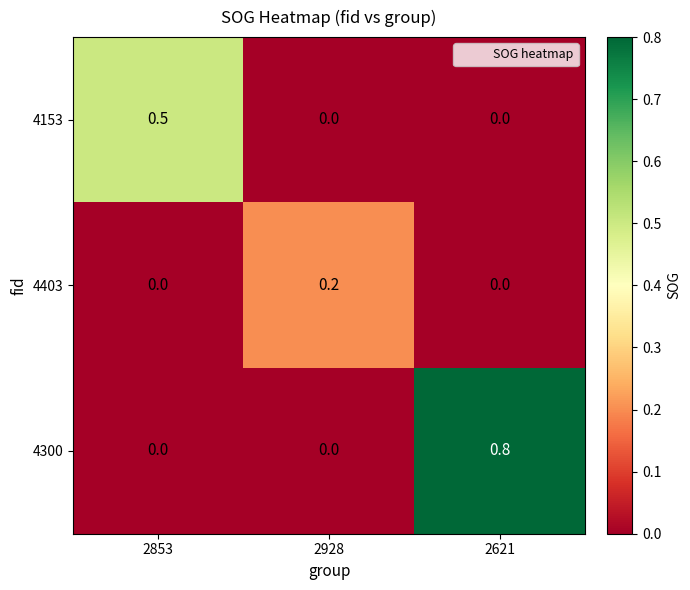

List the series in order of their overall mean, highest first.

4300, 4153, 4403